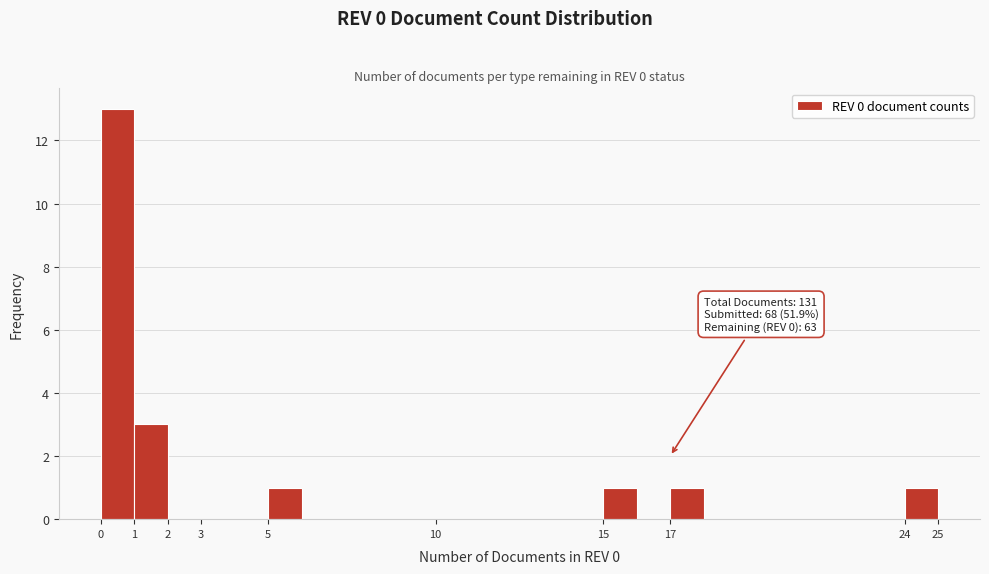

Which range on the x-axis has the tallest bar?

0 to 1